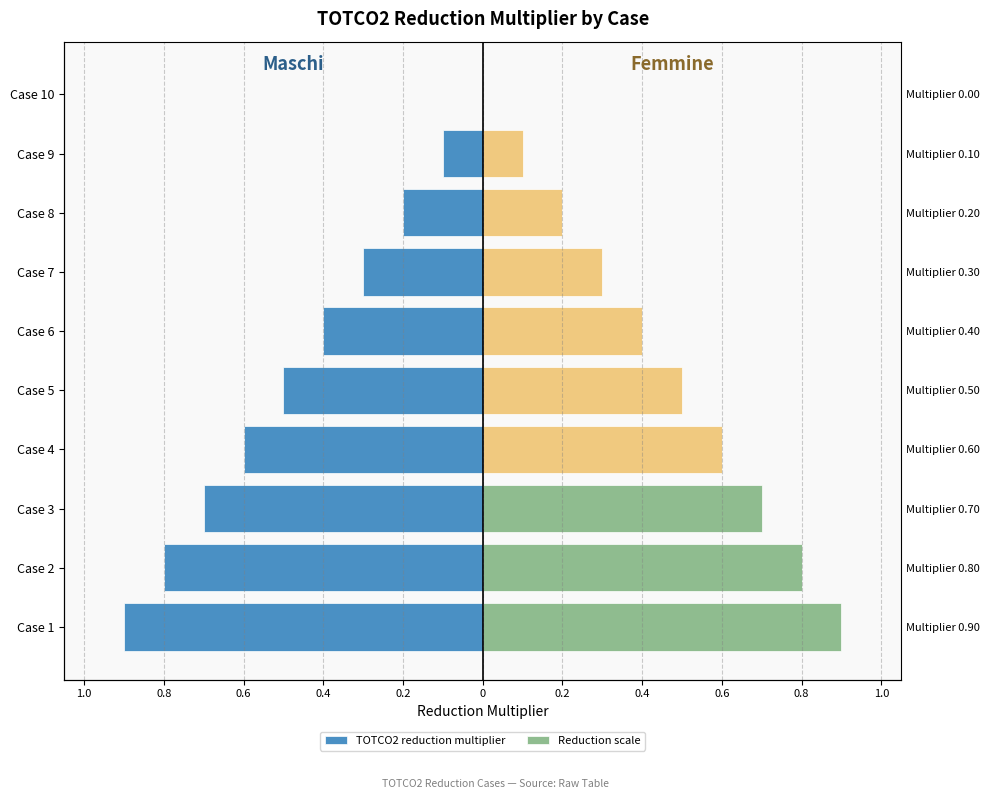

Which series has the largest total across all categories?

Reduction scale